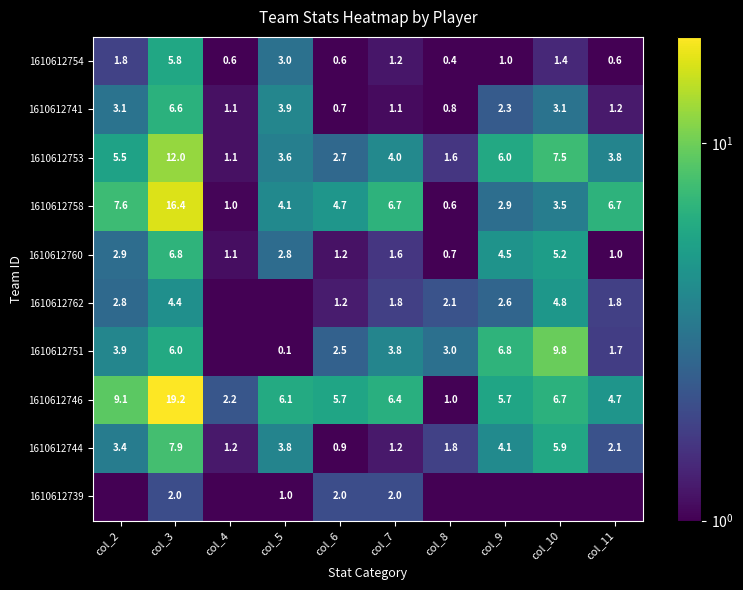

The 1610612762 series shows 3.4 at col_8. True or false?

False